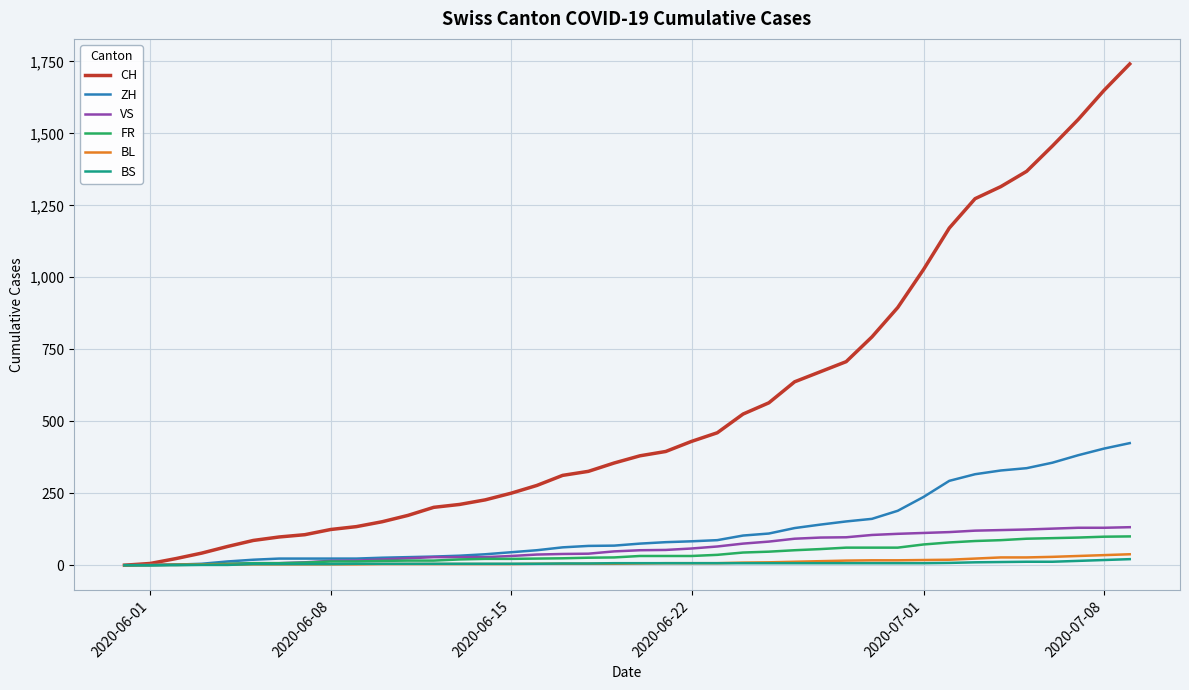

Which series has the largest total across all categories?

CH